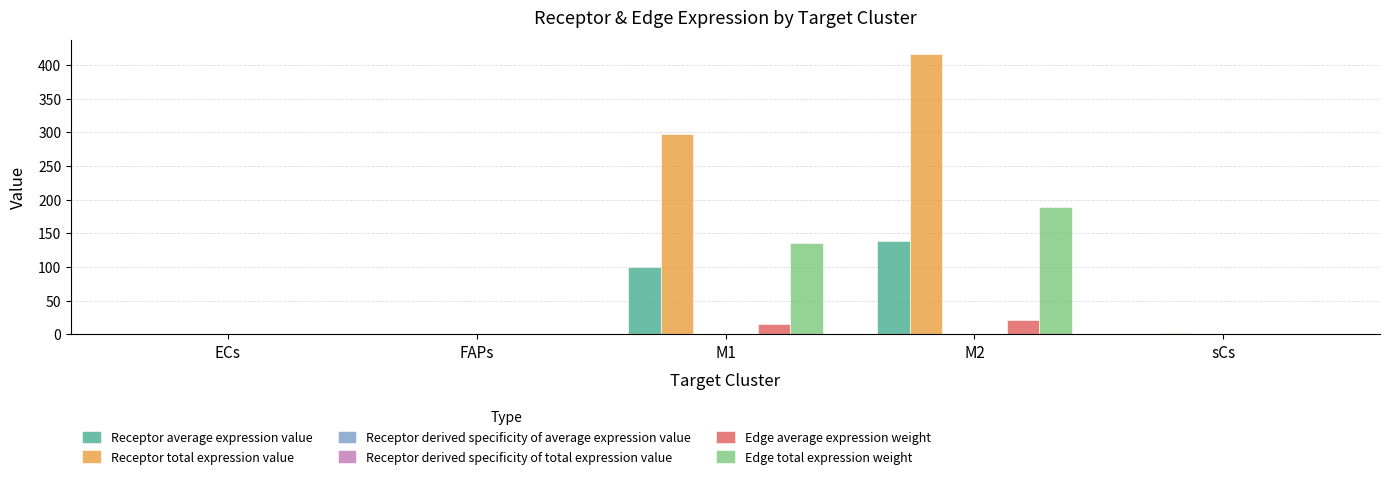

At which label is Edge average expression weight closest to 10?

M1